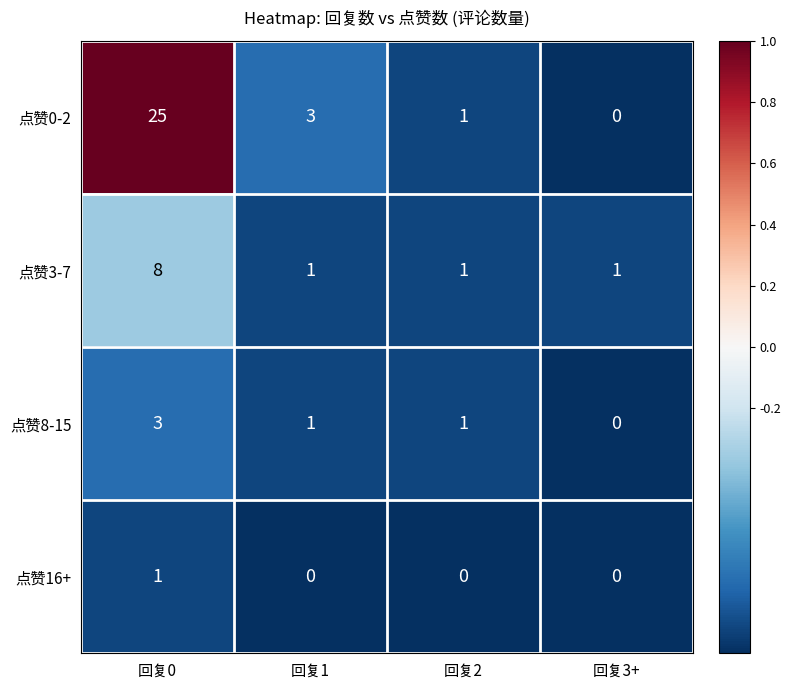

At which category is the sum across all series the highest?

回复0